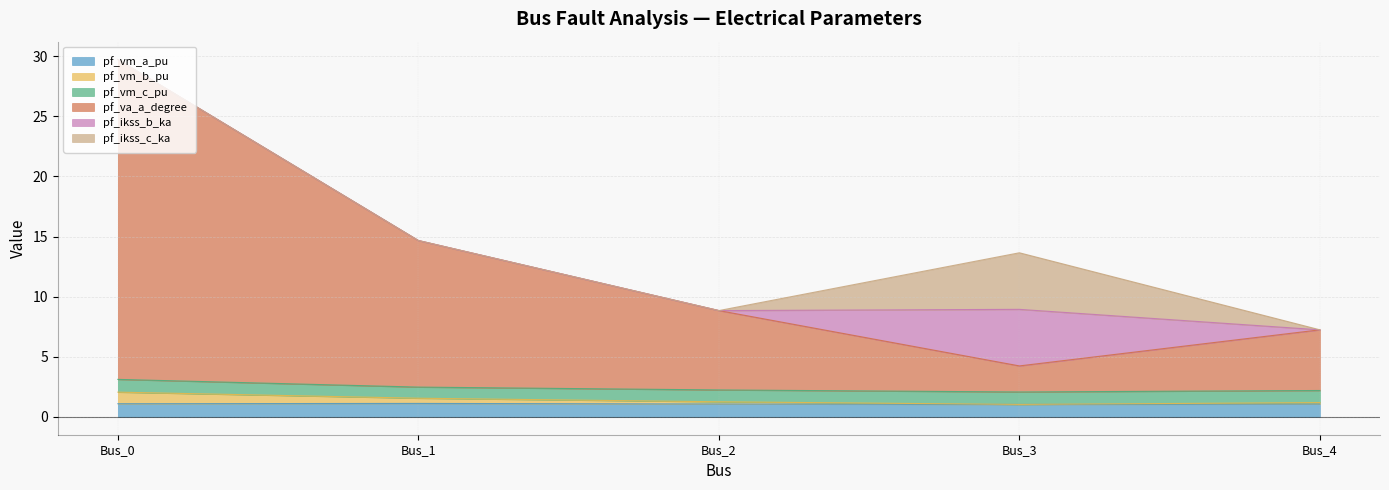

True or false: pf_va_a_degree has more than 2 points higher than both neighbors.

False